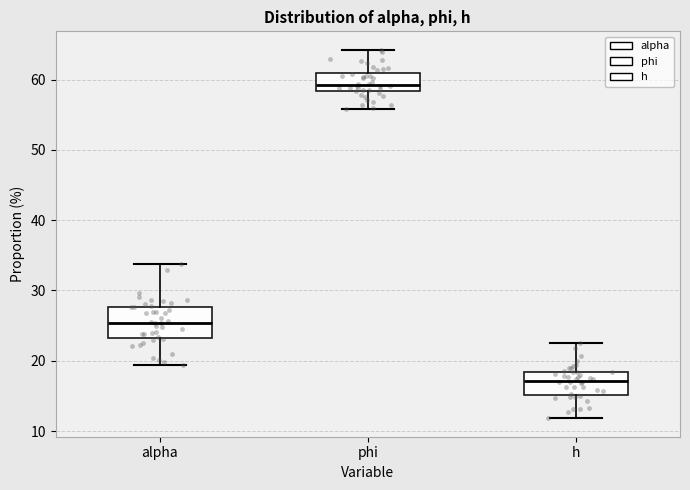

Where does the median line of the box for h sit on the y-axis? The values are not printed on the chart, so give them approximately, as read against the axis.

17